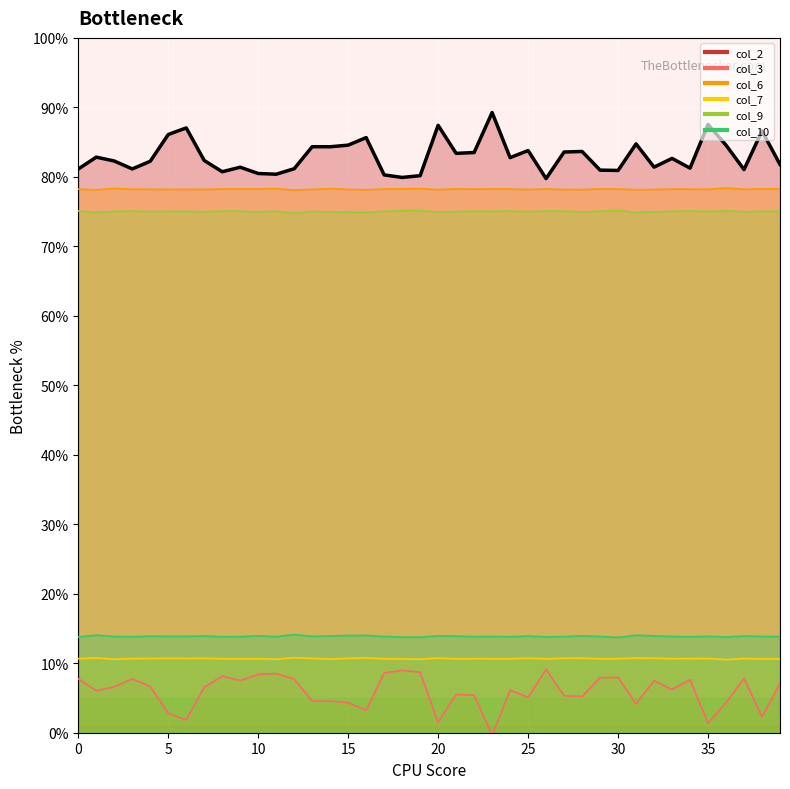

Which series has the largest range (max minus min)?

col_3